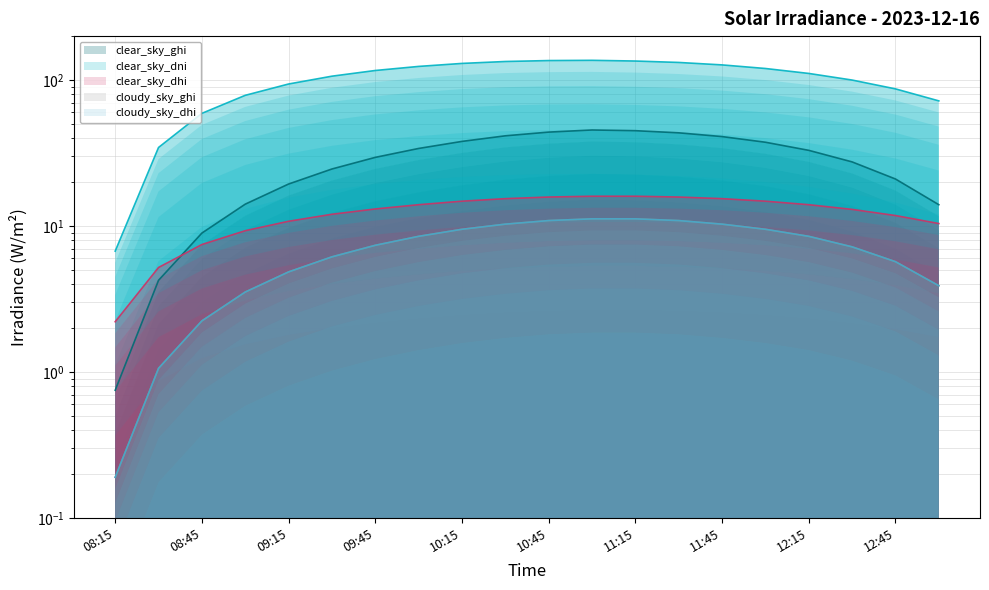

What are all the series names shown in the legend?

clear_sky_ghi, clear_sky_dni, clear_sky_dhi, cloudy_sky_ghi, cloudy_sky_dhi